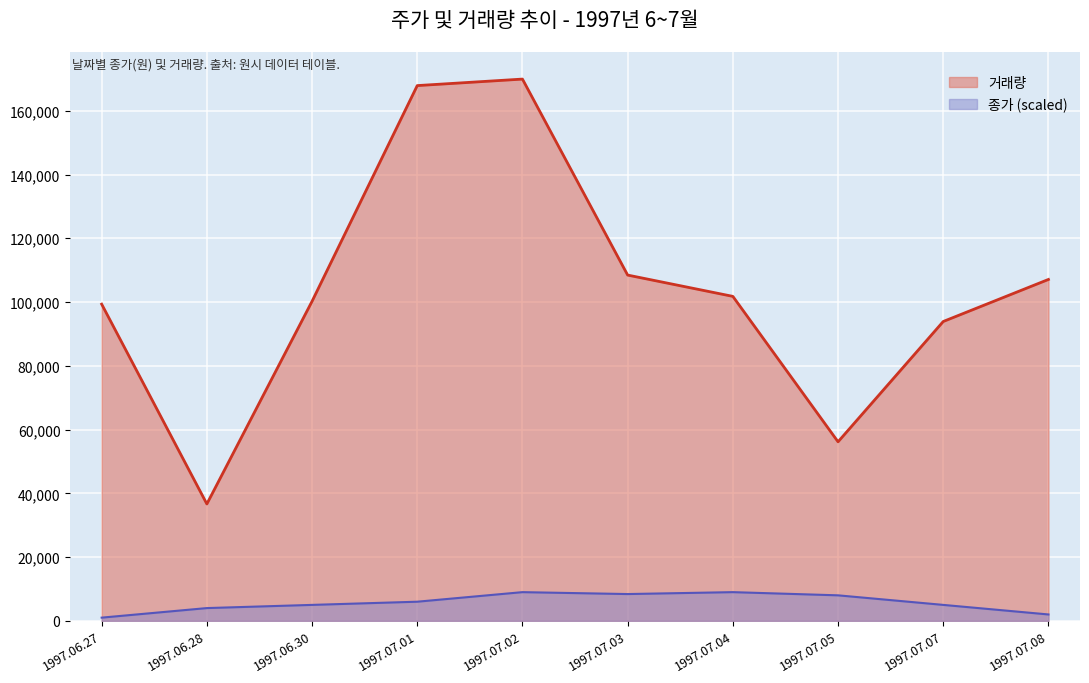

Reading left to right, extract all data points from this chart.

거래량: 99340	36660	100240	167900	169940	108460	101780	56160	93900	107090
종가: 1000	4000	5000	6000	9000	8400	9000	8000	5000	2000